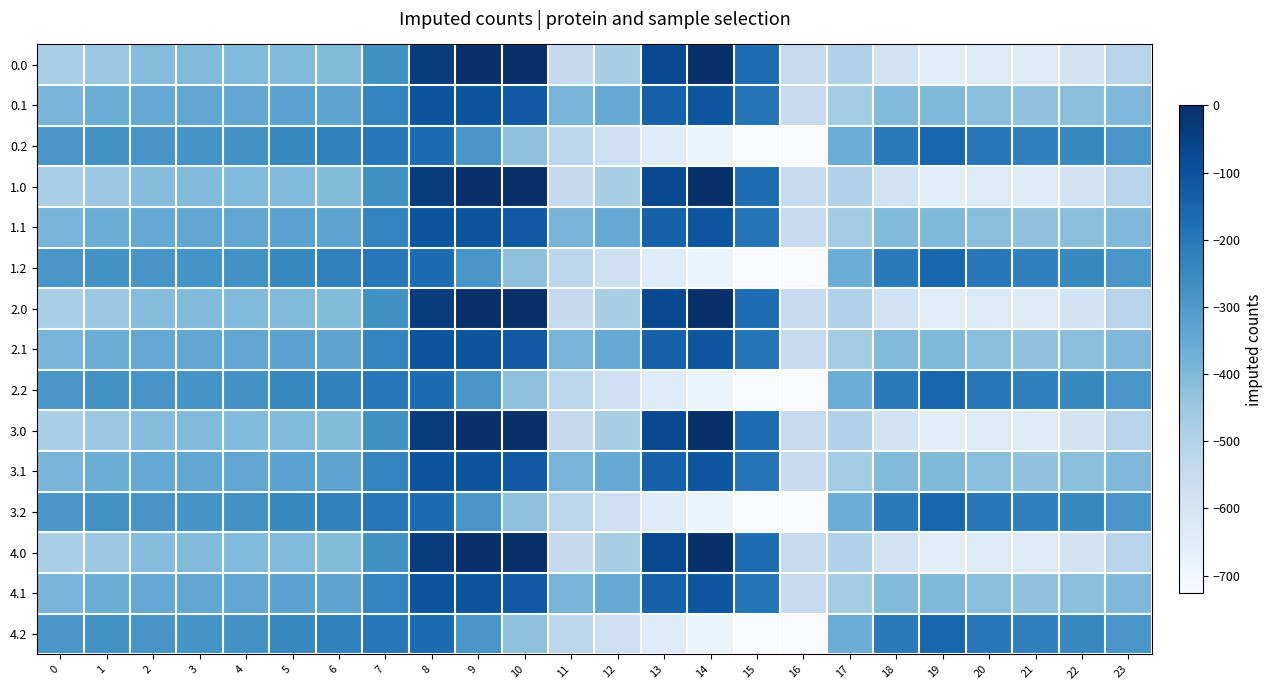

At which category is the sum across all series the highest?

8